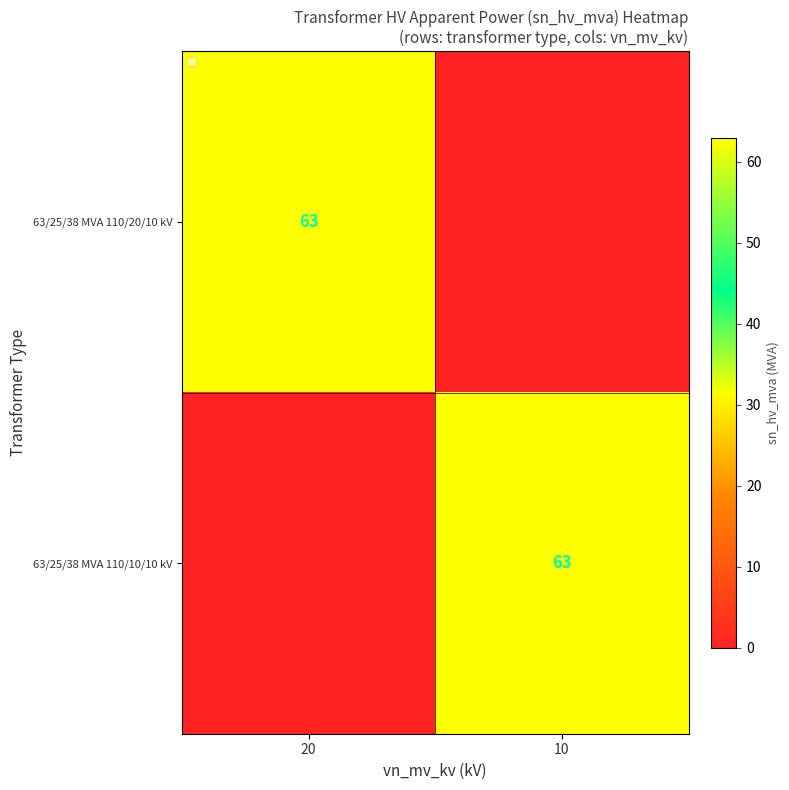

Read the 63/25/38 MVA 110/10/10 kV value at 10, to the nearest 5.

65